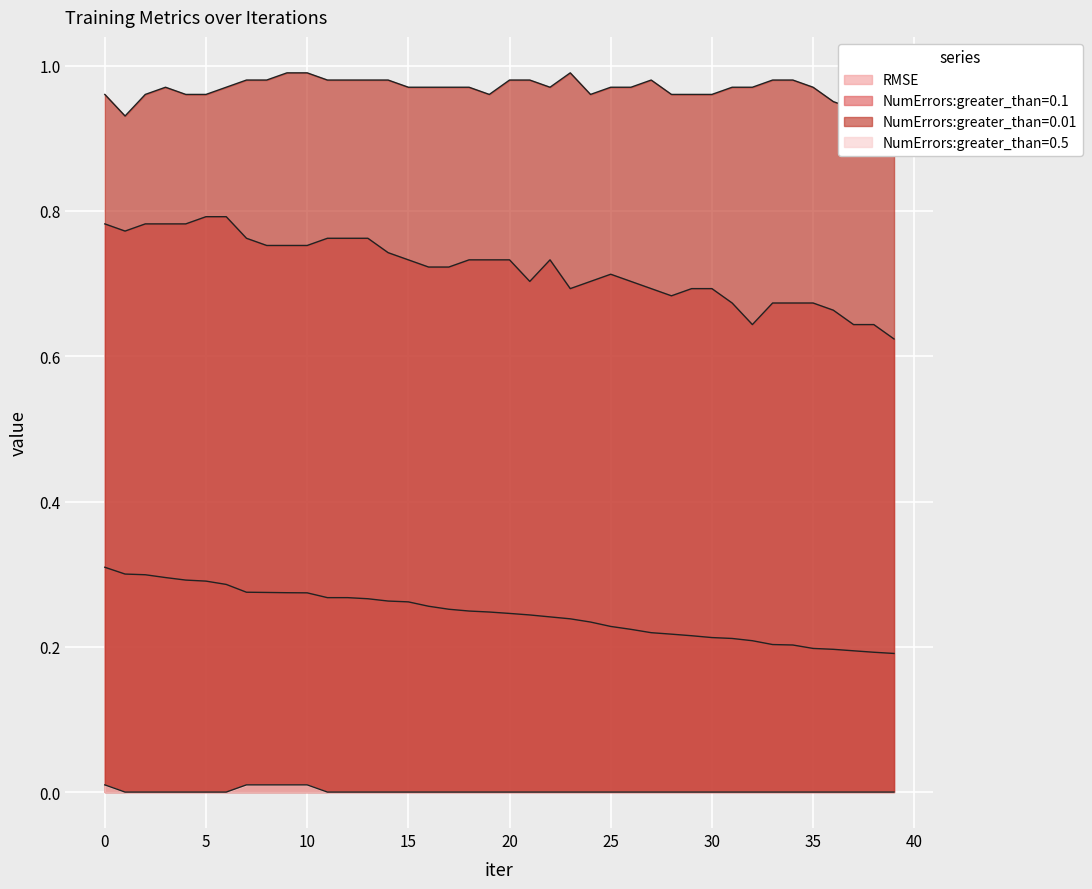

The value of NumErrors:greater_than=0.01 at 27 is 1.4. True or false?

False